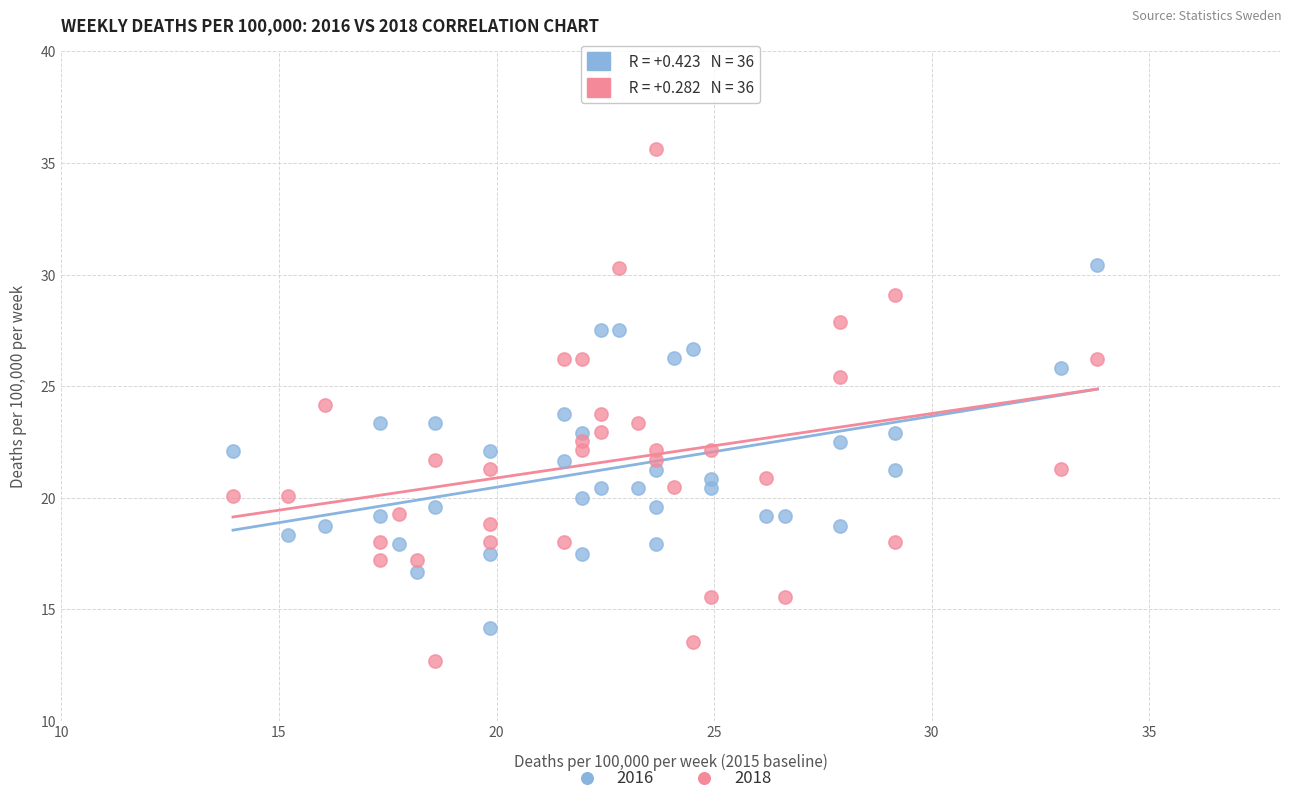

Which series contains the highest Y value?

2018